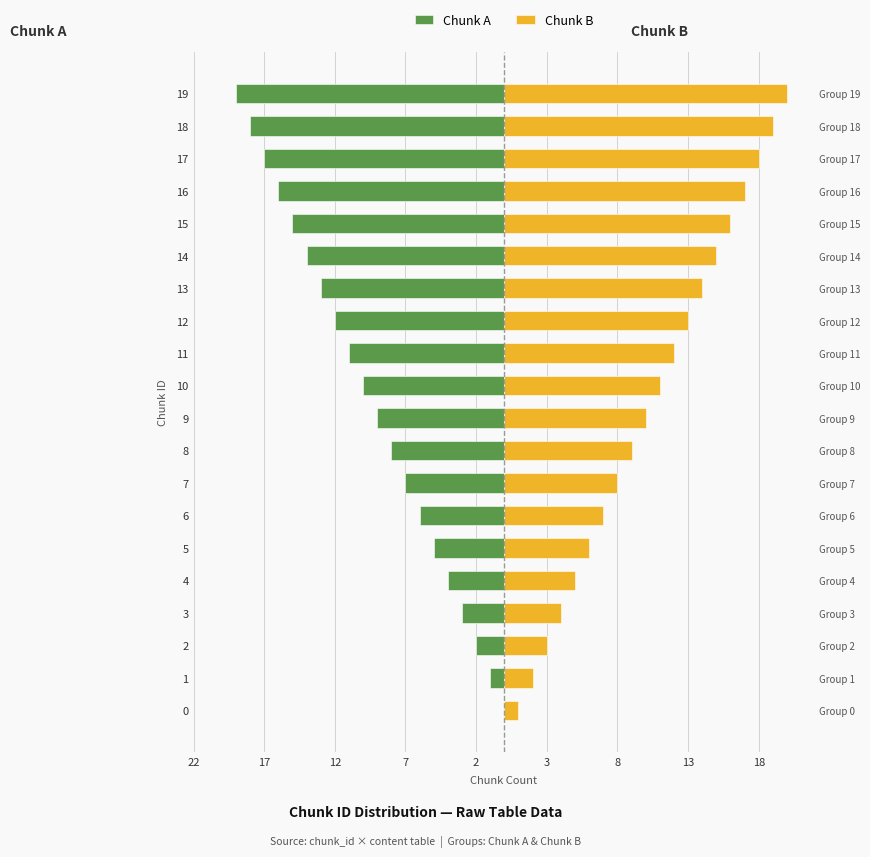

Is it true that Chunk A equals -8 at 0?

False